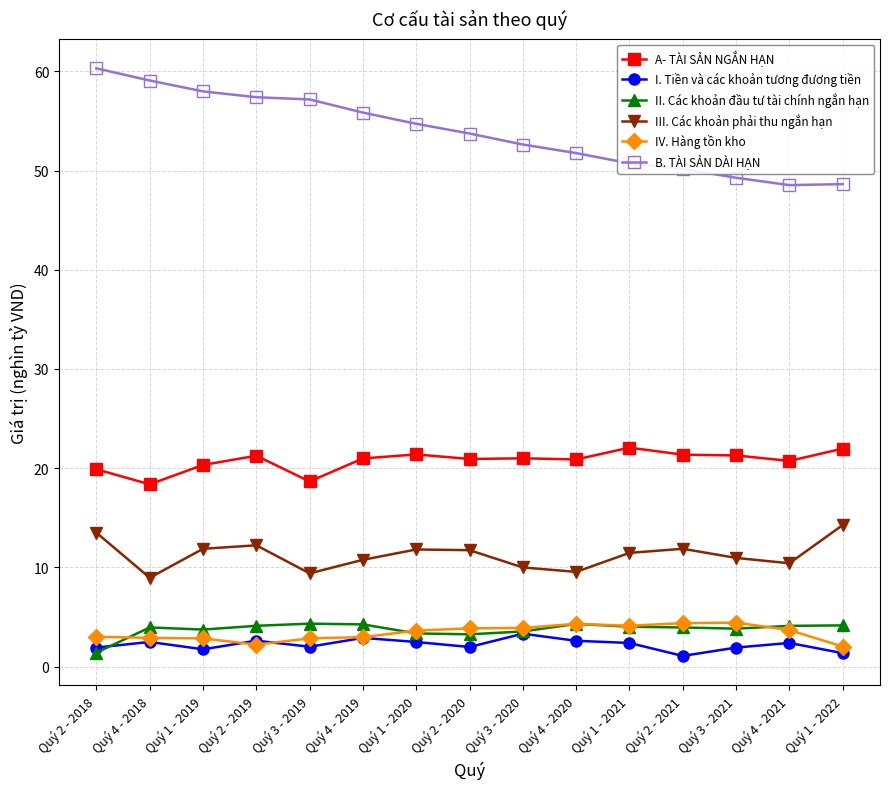

What is the smallest value displayed?

1.1